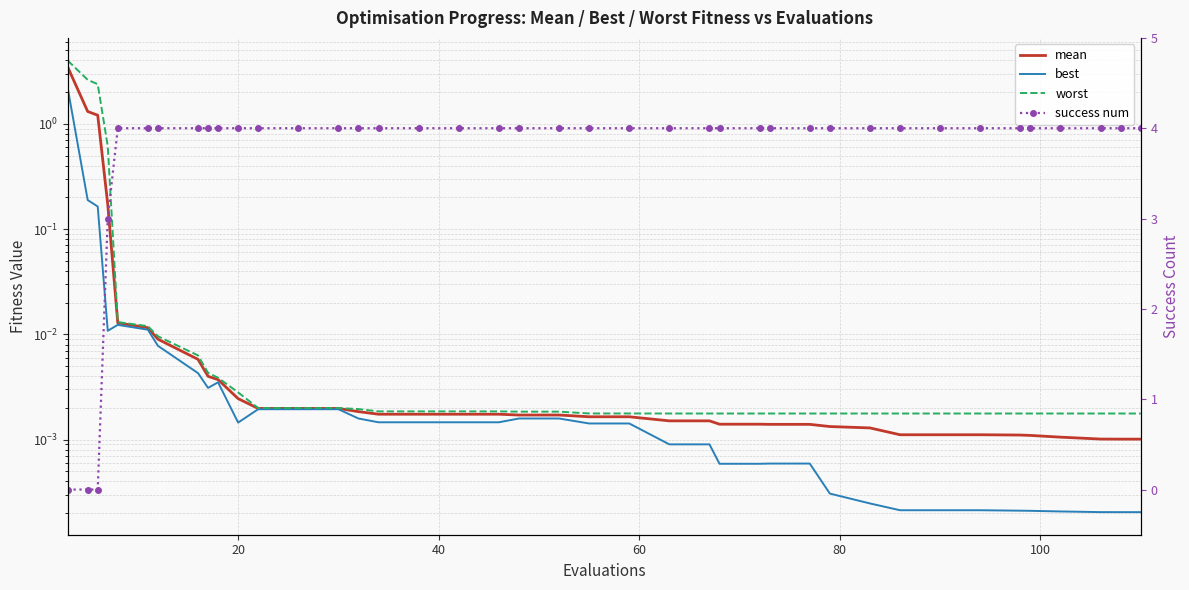

Which series has the largest range (max minus min)?

success num